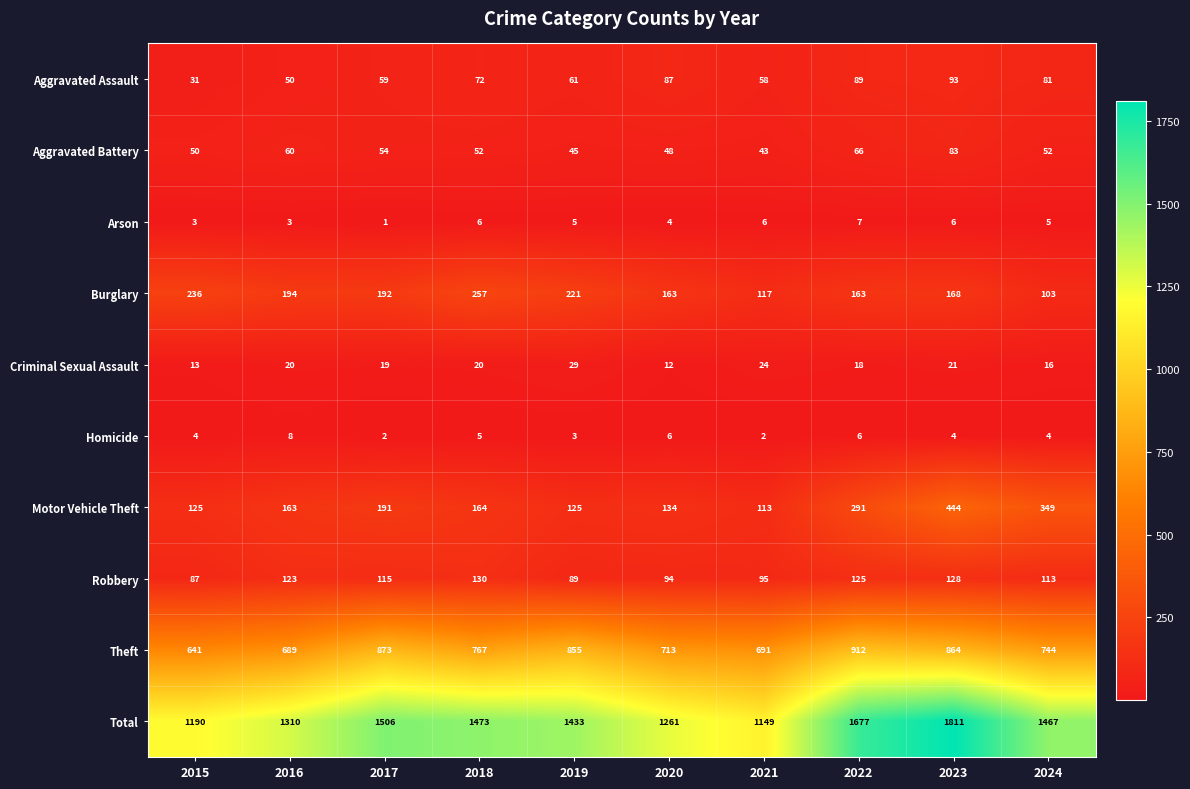

At which category is the sum across all series the highest?

2023